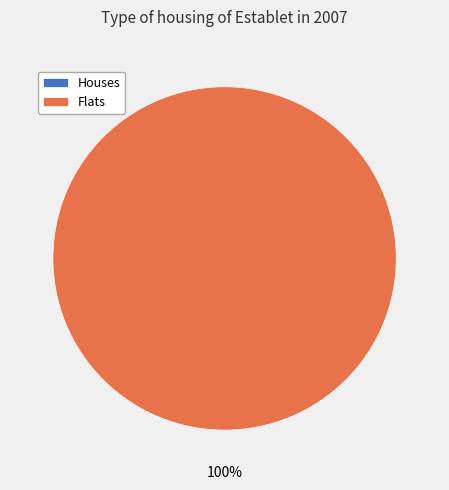

The 1487598388 slice represents 1% of the pie. True or false?

False